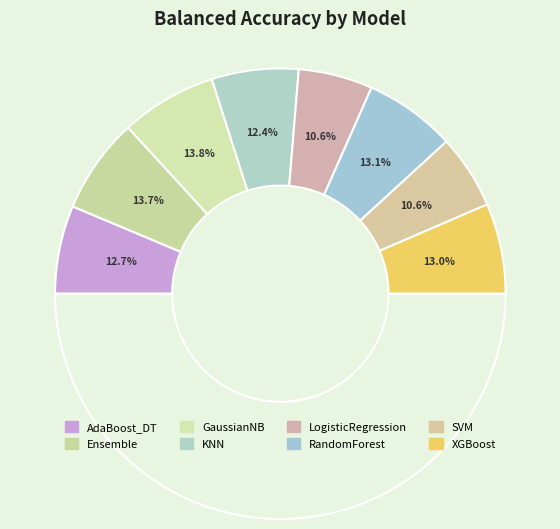

What portion of the pie excludes Ensemble?

86.3%